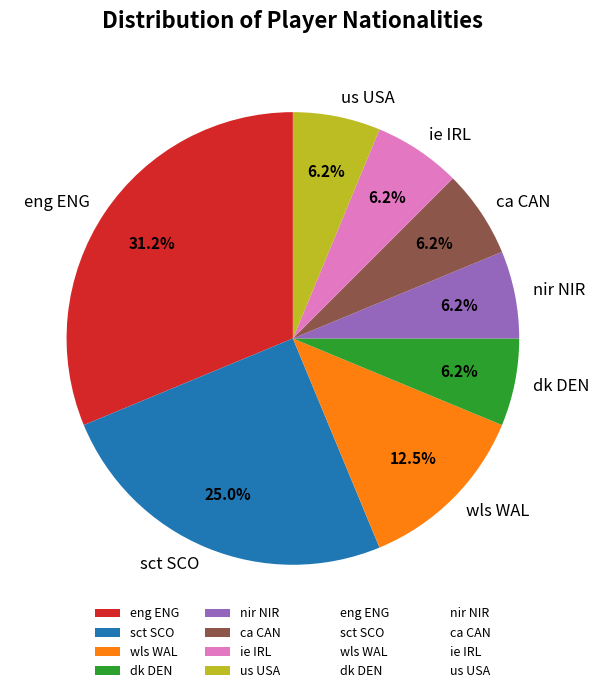

How much of the chart is everything except wls WAL?

87.5%